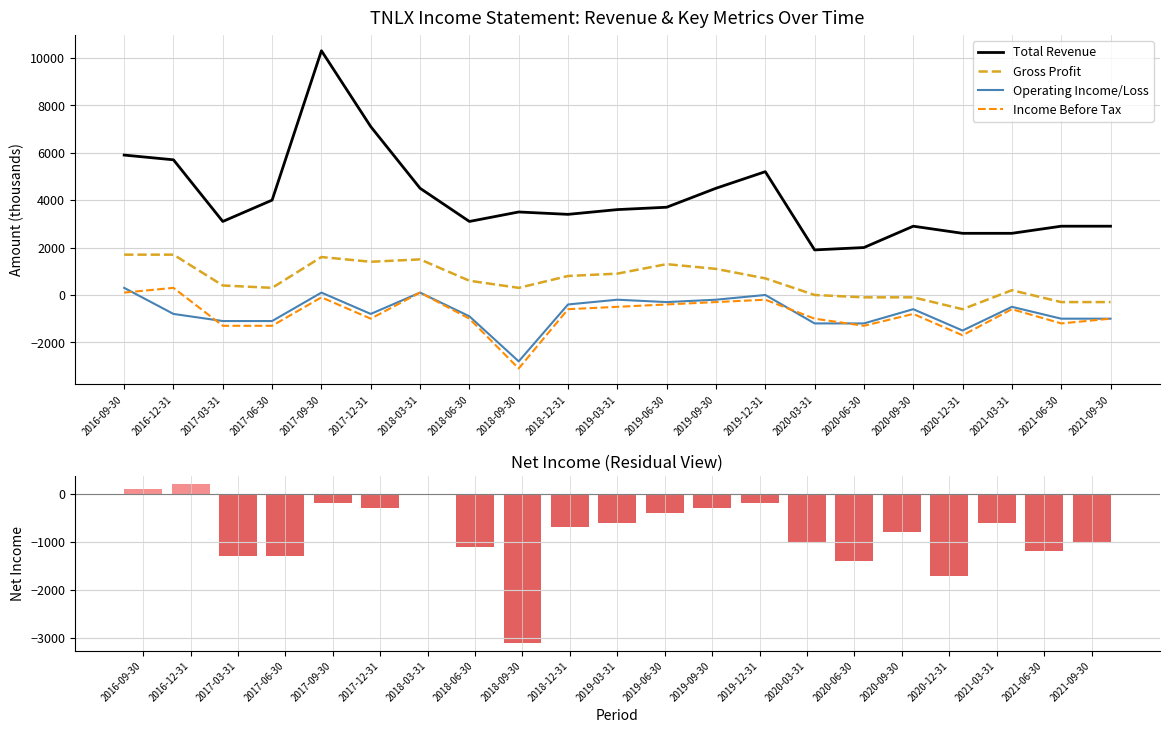

Reading left to right, transcribe all the data shown in this chart.

Total Revenue: 2016-09-30=5900	2016-12-31=5700	2017-03-31=3100	2017-06-30=4000	2017-09-30=10300	2017-12-31=7100	2018-03-31=4500	2018-06-30=3100	2018-09-30=3500	2018-12-31=3400	2019-03-31=3600	2019-06-30=3700	2019-09-30=4500	2019-12-31=5200	2020-03-31=1900	2020-06-30=2000	2020-09-30=2900	2020-12-31=2600	2021-03-31=2600	2021-06-30=2900	2021-09-30=2900
Gross Profit: 2016-09-30=1700	2016-12-31=1700	2017-03-31=400	2017-06-30=300	2017-09-30=1600	2017-12-31=1400	2018-03-31=1500	2018-06-30=600	2018-09-30=300	2018-12-31=800	2019-03-31=900	2019-06-30=1300	2019-09-30=1100	2019-12-31=700	2020-03-31=0	2020-06-30=-100	2020-09-30=-100	2020-12-31=-600	2021-03-31=200	2021-06-30=-300	2021-09-30=-300
Operating Income/Loss: 2016-09-30=300	2016-12-31=-800	2017-03-31=-1100	2017-06-30=-1100	2017-09-30=100	2017-12-31=-800	2018-03-31=100	2018-06-30=-900	2018-09-30=-2800	2018-12-31=-400	2019-03-31=-200	2019-06-30=-300	2019-09-30=-200	2019-12-31=0	2020-03-31=-1200	2020-06-30=-1200	2020-09-30=-600	2020-12-31=-1500	2021-03-31=-500	2021-06-30=-1000	2021-09-30=-1000
Income Before Tax: 2016-09-30=100	2016-12-31=300	2017-03-31=-1300	2017-06-30=-1300	2017-09-30=-100	2017-12-31=-1000	2018-03-31=100	2018-06-30=-1000	2018-09-30=-3100	2018-12-31=-600	2019-03-31=-500	2019-06-30=-400	2019-09-30=-300	2019-12-31=-200	2020-03-31=-1000	2020-06-30=-1300	2020-09-30=-800	2020-12-31=-1700	2021-03-31=-600	2021-06-30=-1200	2021-09-30=-1000
Net Income: 2016-09-30=100	2016-12-31=200	2017-03-31=-1300	2017-06-30=-1300	2017-09-30=-200	2017-12-31=-300	2018-03-31=0	2018-06-30=-1100	2018-09-30=-3100	2018-12-31=-700	2019-03-31=-600	2019-06-30=-400	2019-09-30=-300	2019-12-31=-200	2020-03-31=-1000	2020-06-30=-1400	2020-09-30=-800	2020-12-31=-1700	2021-03-31=-600	2021-06-30=-1200	2021-09-30=-1000